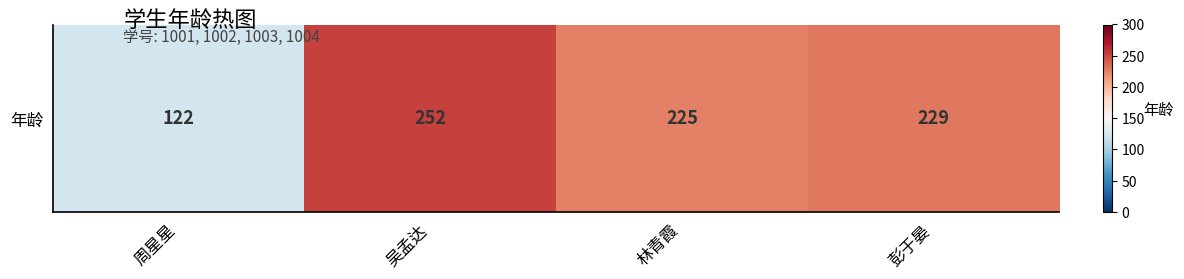

What is the difference between the values at 林青霞 and 吴孟达?

27